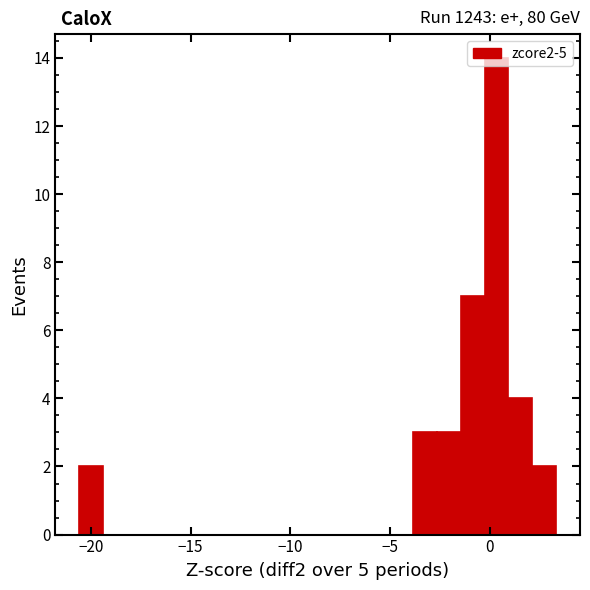

Around what value on the x-axis is the tallest bar? Give the approximate position of its centre, as read against the axis.

0.5